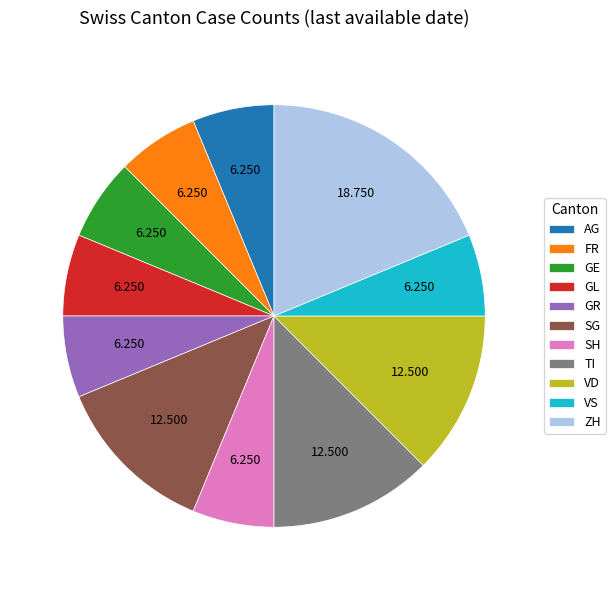

Which slice is the largest?

ZH